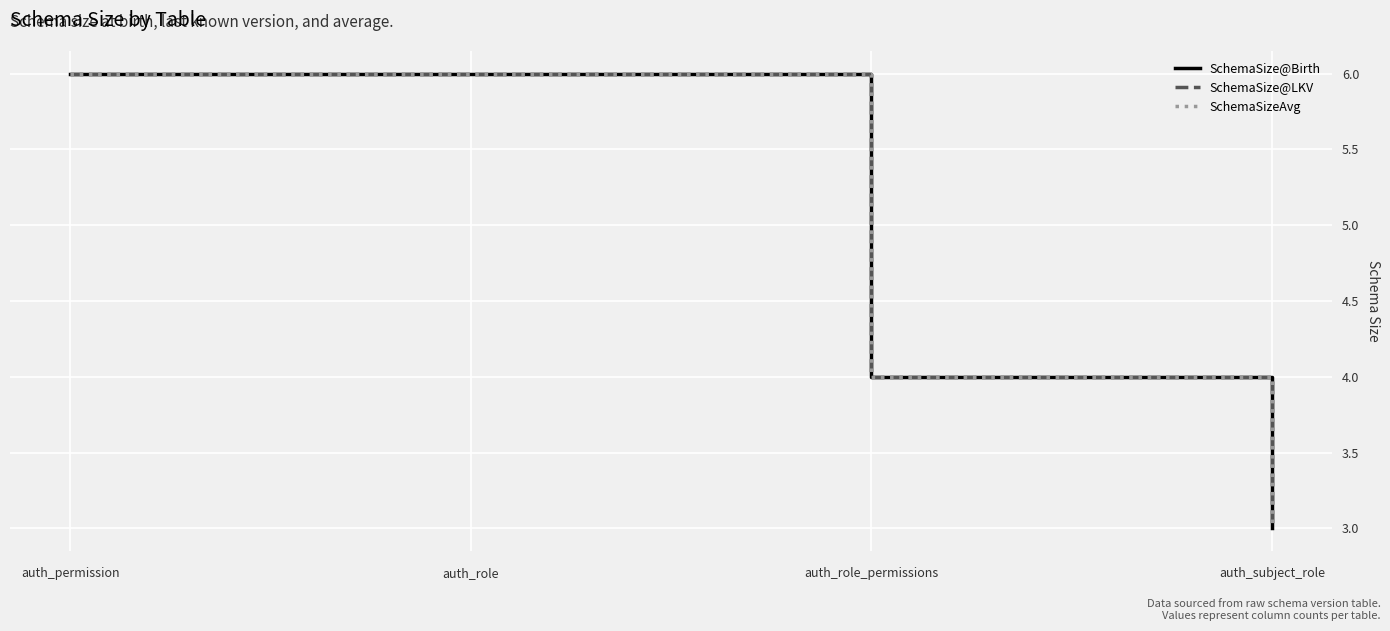

The SchemaSizeAvg series shows 1 at auth_role_permissions. True or false?

False